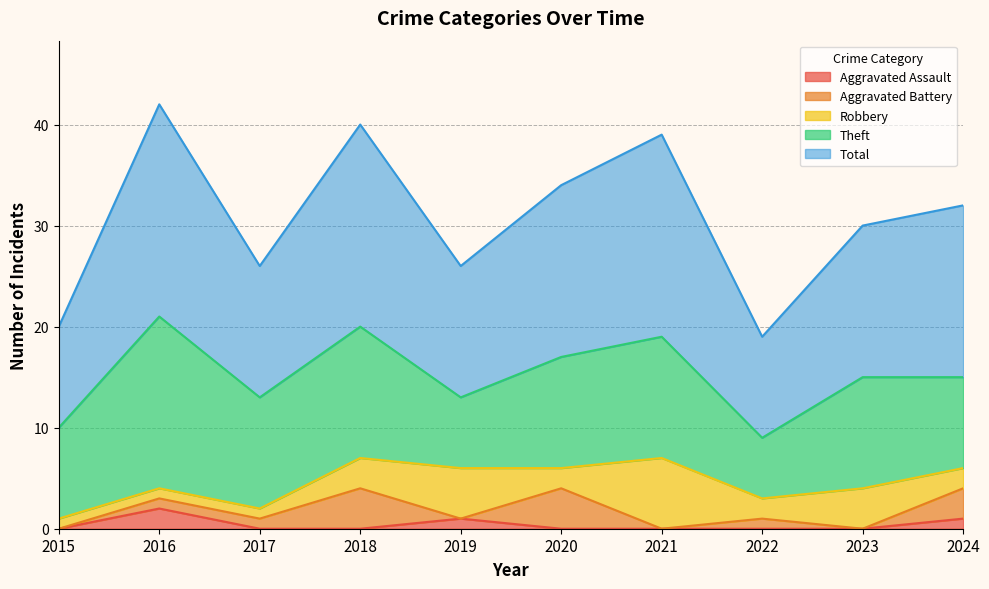

Reading right to left, transcribe all the data shown in this chart.

Aggravated Assault: 2024=1	2023=0	2022=0	2021=0	2020=0	2019=1	2018=0	2017=0	2016=2	2015=0
Aggravated Battery: 2024=3	2023=0	2022=1	2021=0	2020=4	2019=0	2018=4	2017=1	2016=1	2015=0
Robbery: 2024=2	2023=4	2022=2	2021=7	2020=2	2019=5	2018=3	2017=1	2016=1	2015=1
Theft: 2024=9	2023=11	2022=6	2021=12	2020=11	2019=7	2018=13	2017=11	2016=17	2015=9
Total: 2024=17	2023=15	2022=10	2021=20	2020=17	2019=13	2018=20	2017=13	2016=21	2015=10